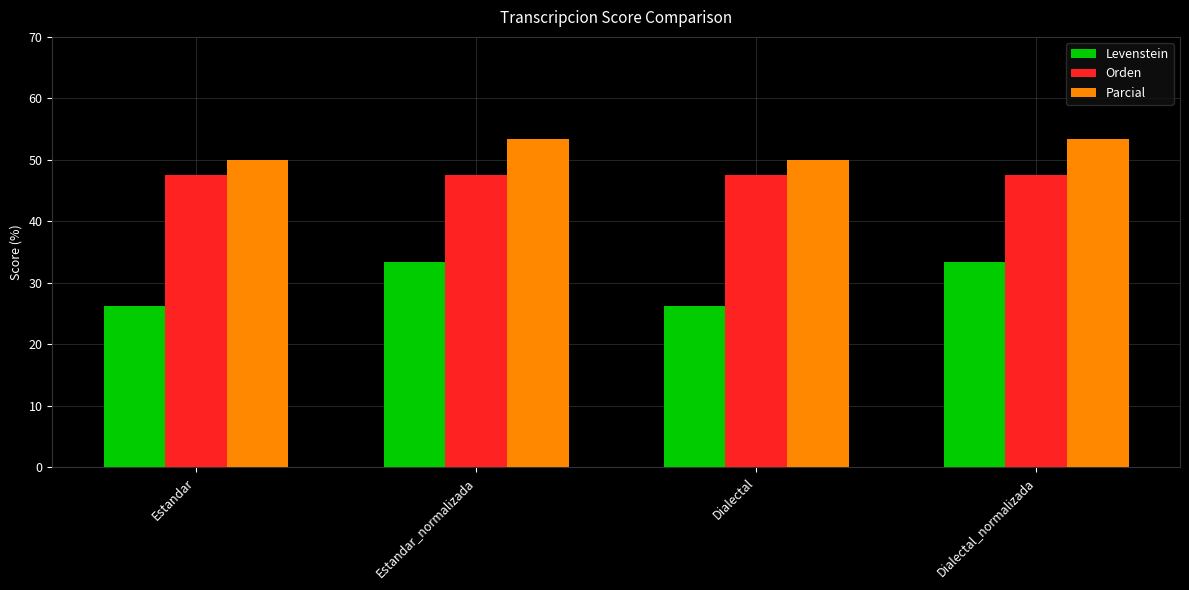

How many values in the Levenstein series exceed 33?

2